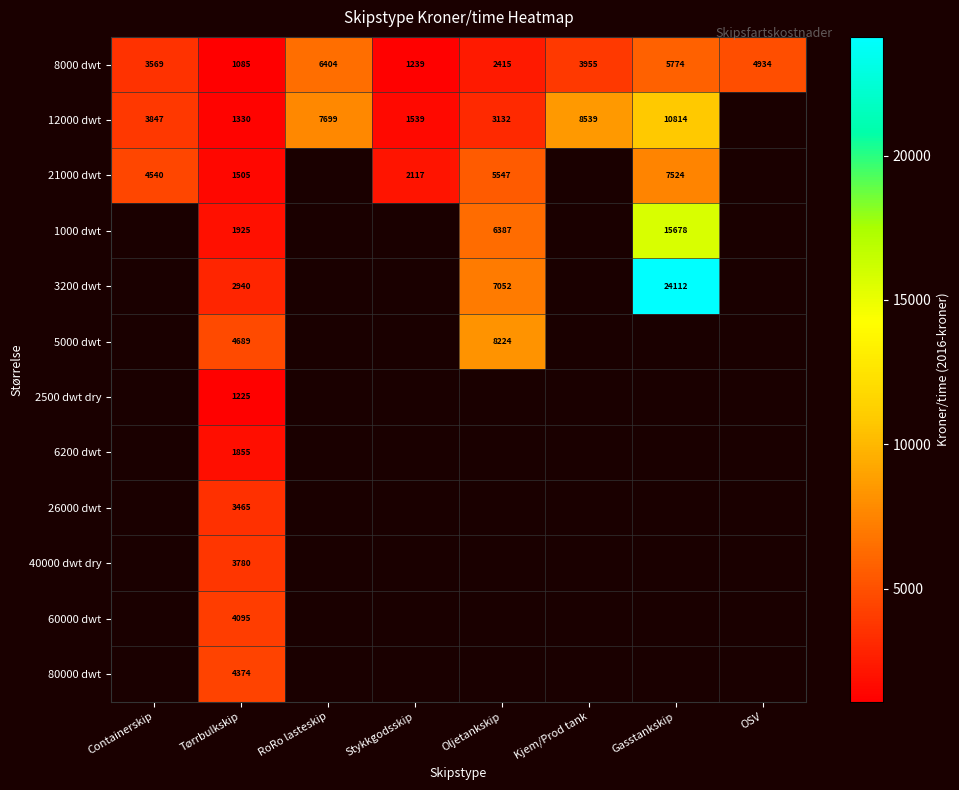

Rank the categories by 8000 dwt value from highest to lowest.

RoRo lasteskip, Gasstankskip, OSV, Kjem/Prod tank, Containerskip, Oljetankskip, Stykkgodsskip, Tørrbulkskip